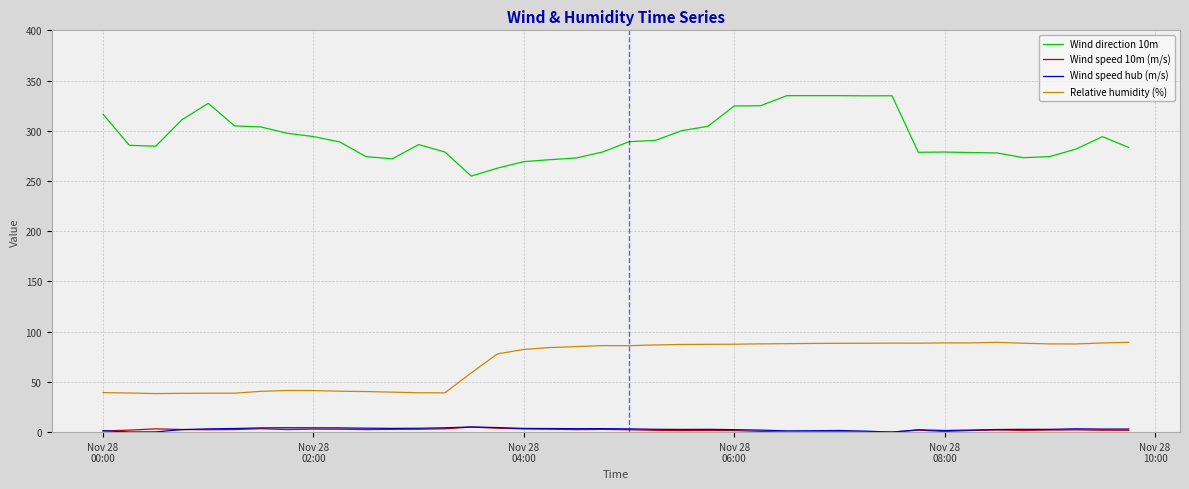

Which series has the largest total across all categories?

Wind direction 10m